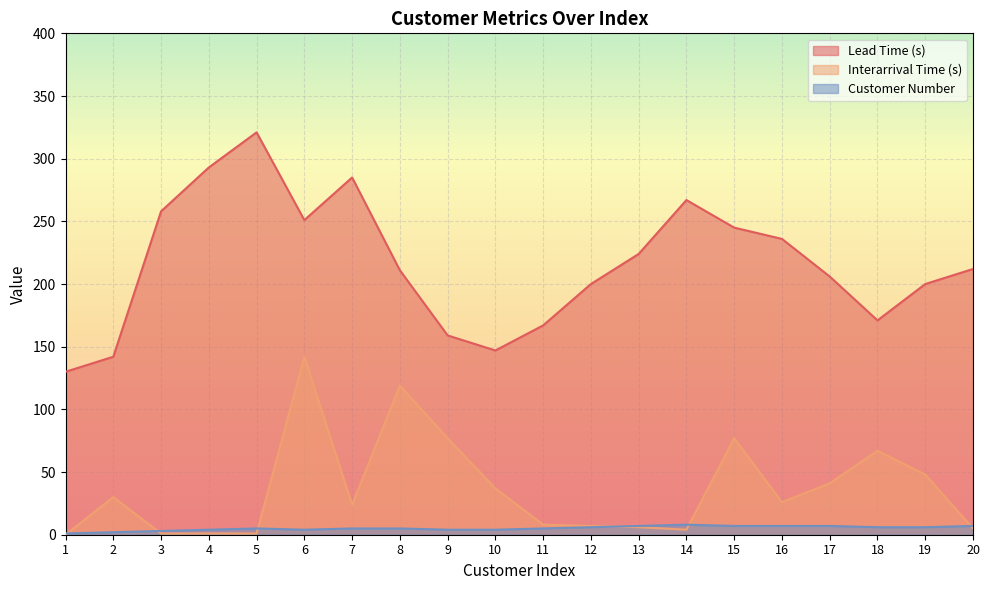

Between 14 and 6, which is larger?

14